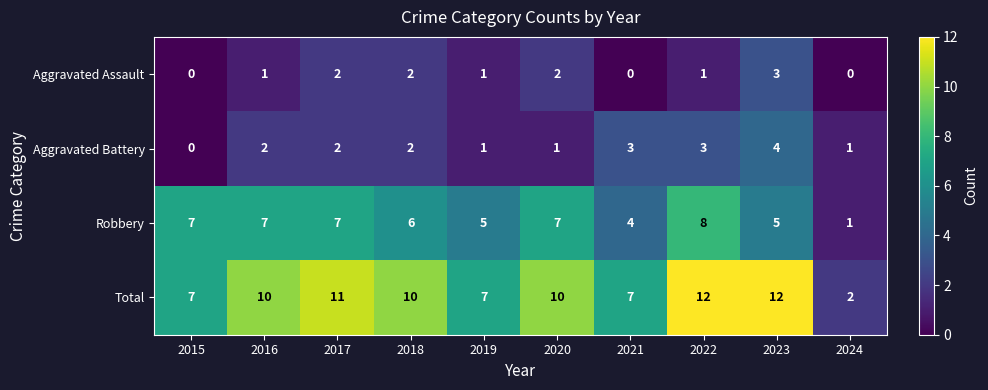

Between 2018 and 2024, which series saw the biggest shift?

Total